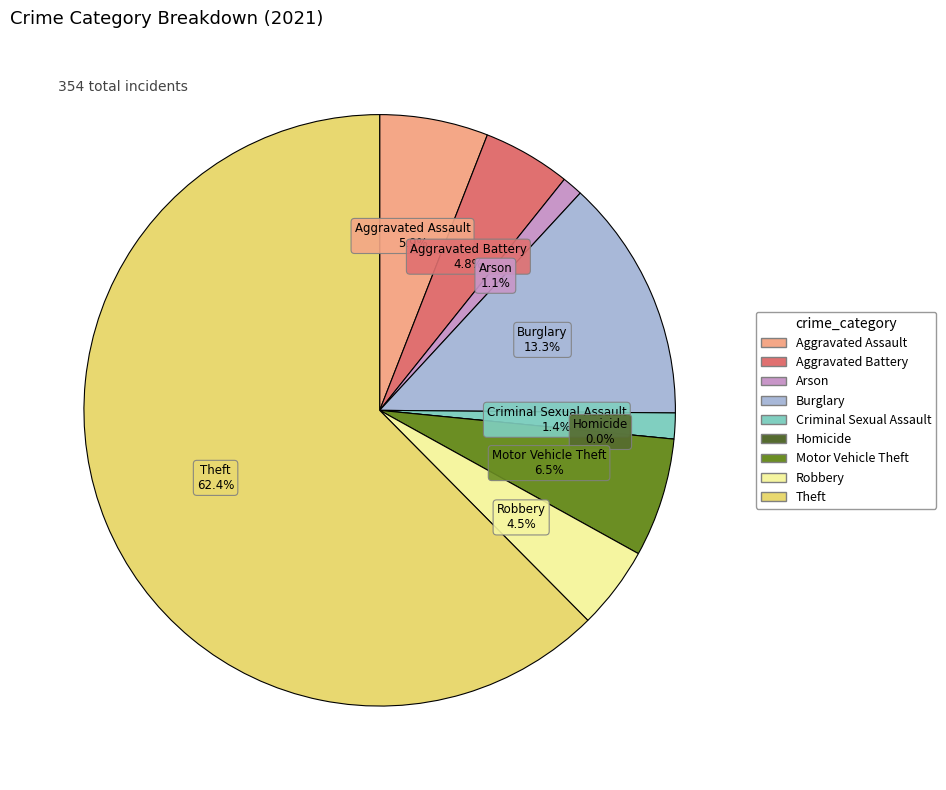

Does Theft represent more than half of the total?

Yes